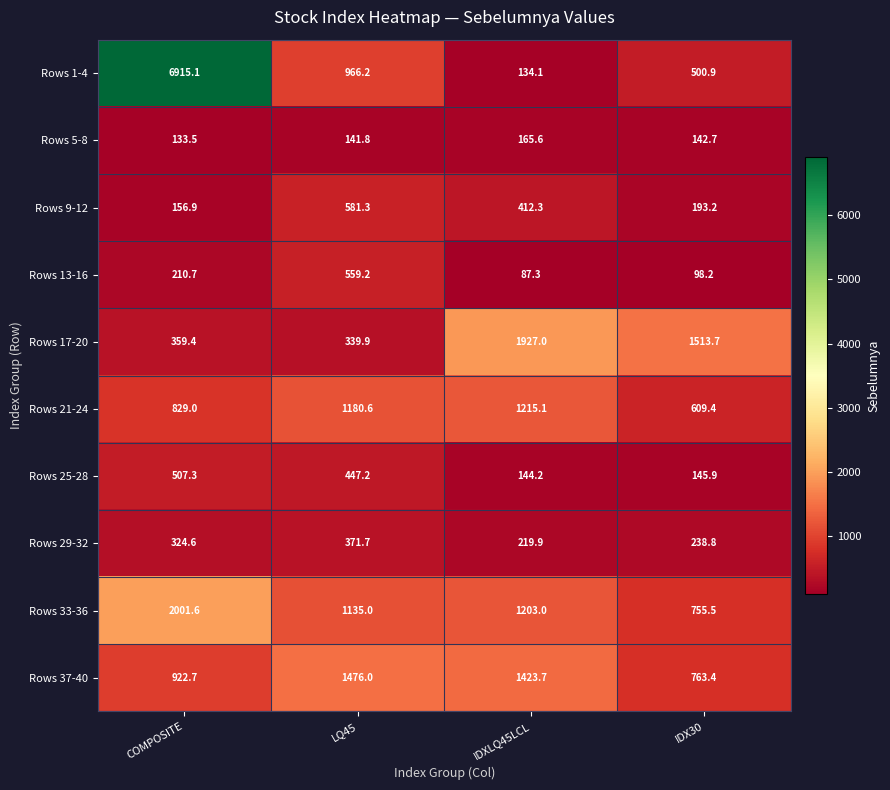

The value of Rows 21-24 at COMPOSITE is 829.0. True or false?

True